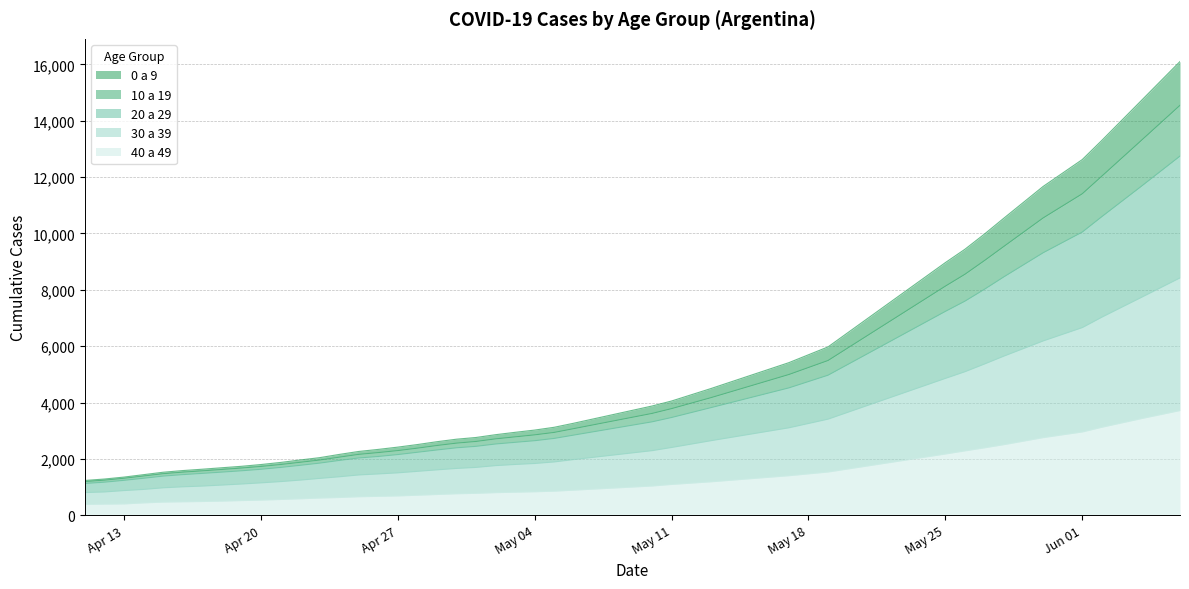

What is the sum of the 40 a 49 values at 2020-06-06 and 2020-05-28?

6225